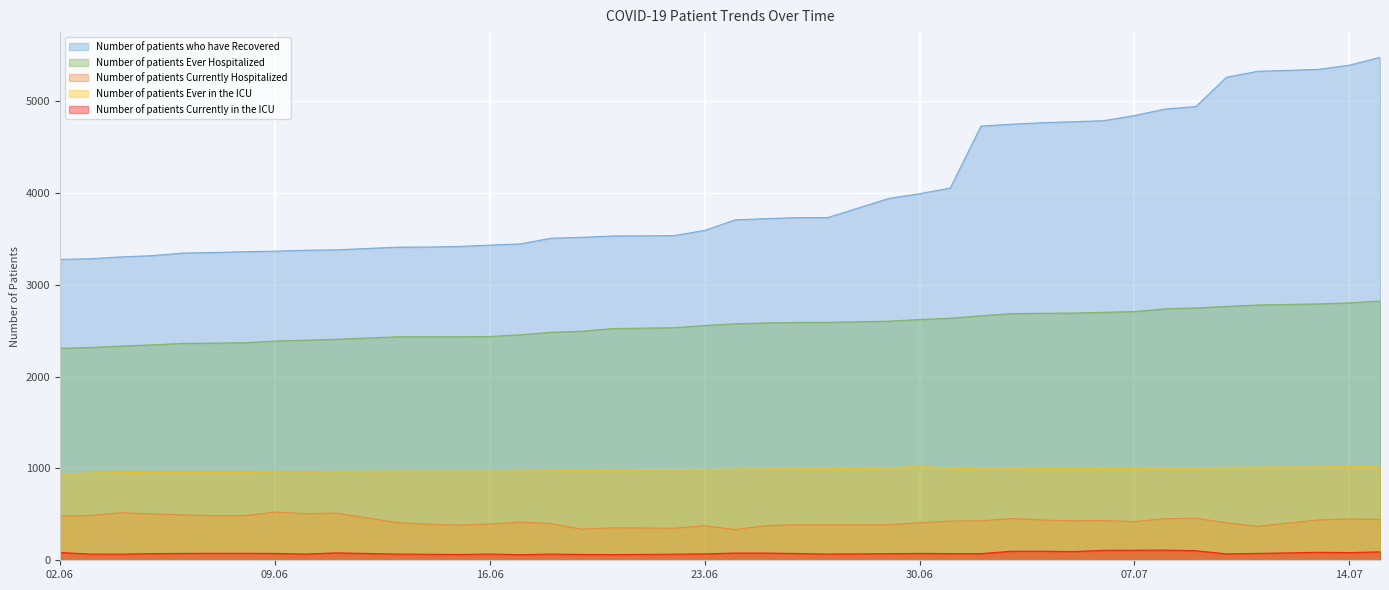

Which category has the lowest value across all series?

06/17/2020